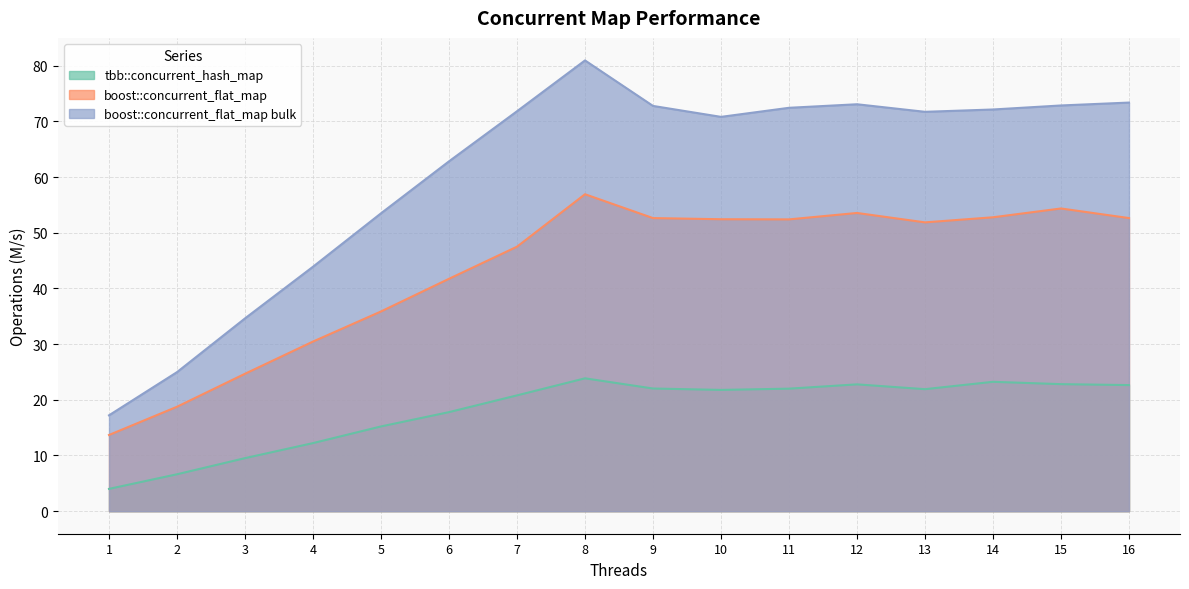

What is the difference between the tbb::concurrent_hash_map values at 15 and 11?

0.8